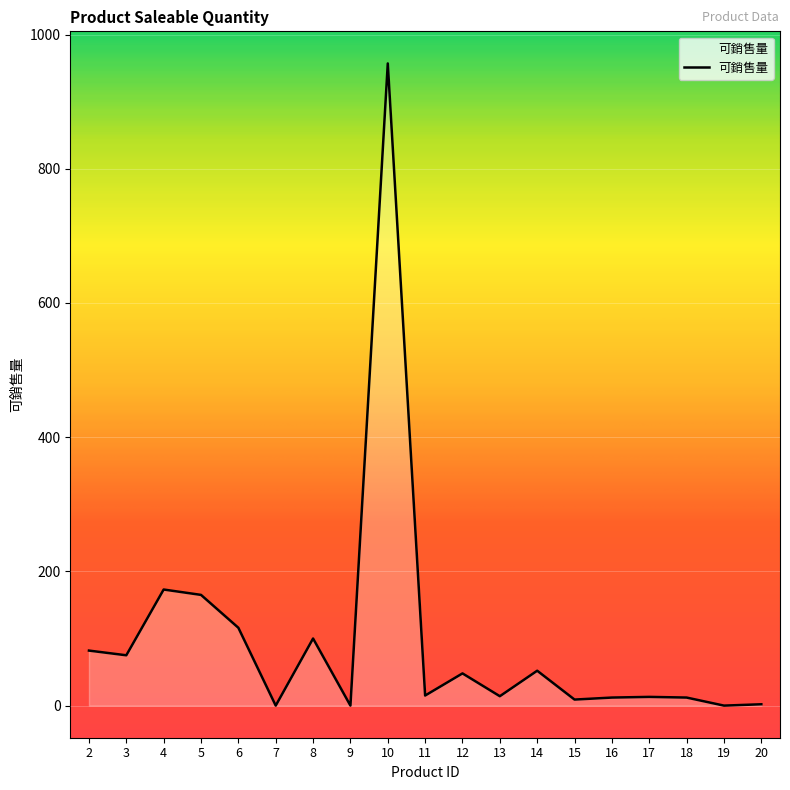

Which label corresponds to the largest value in the chart?

10